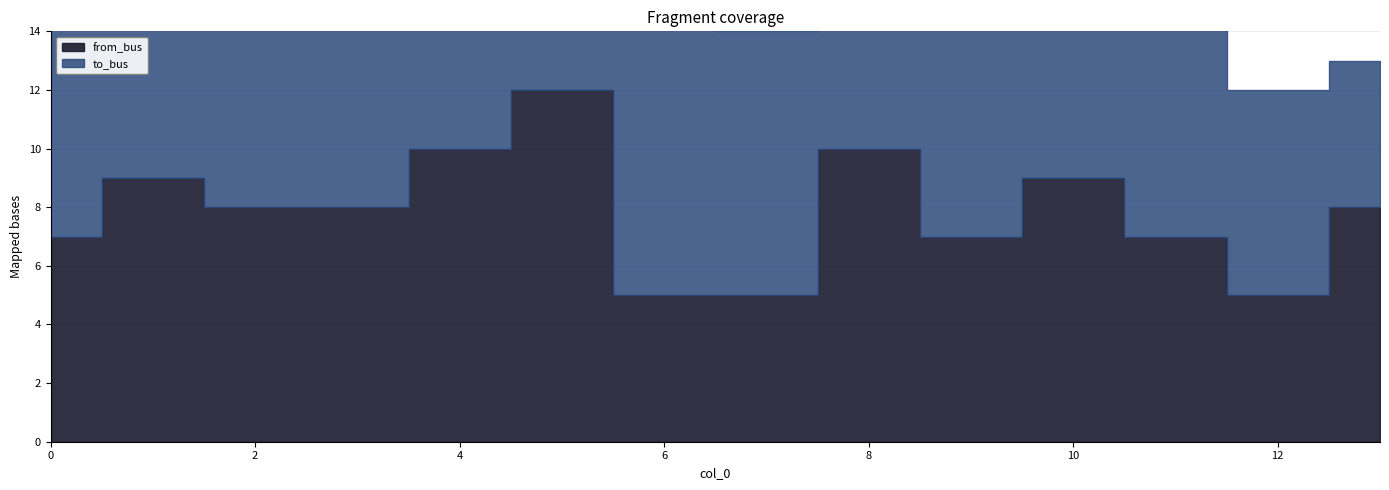

What is the difference between the highest and lowest values at 6?

7